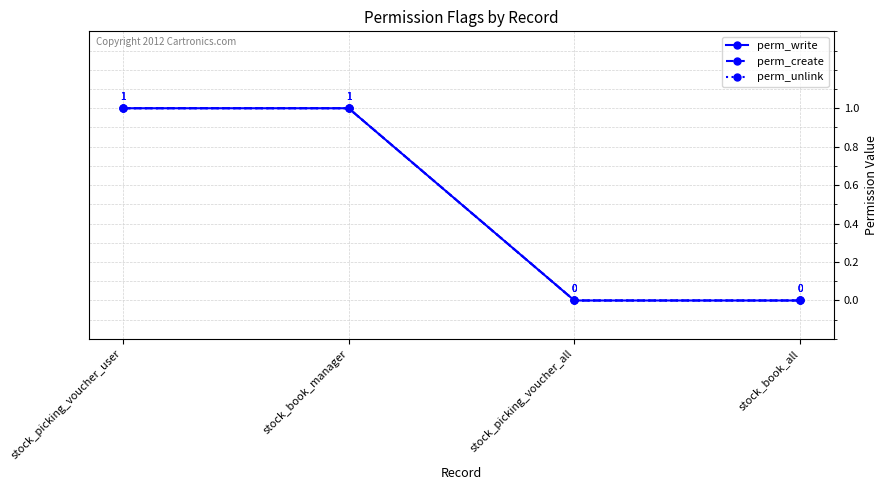

What position from the left is stock_picking_voucher_all?

3